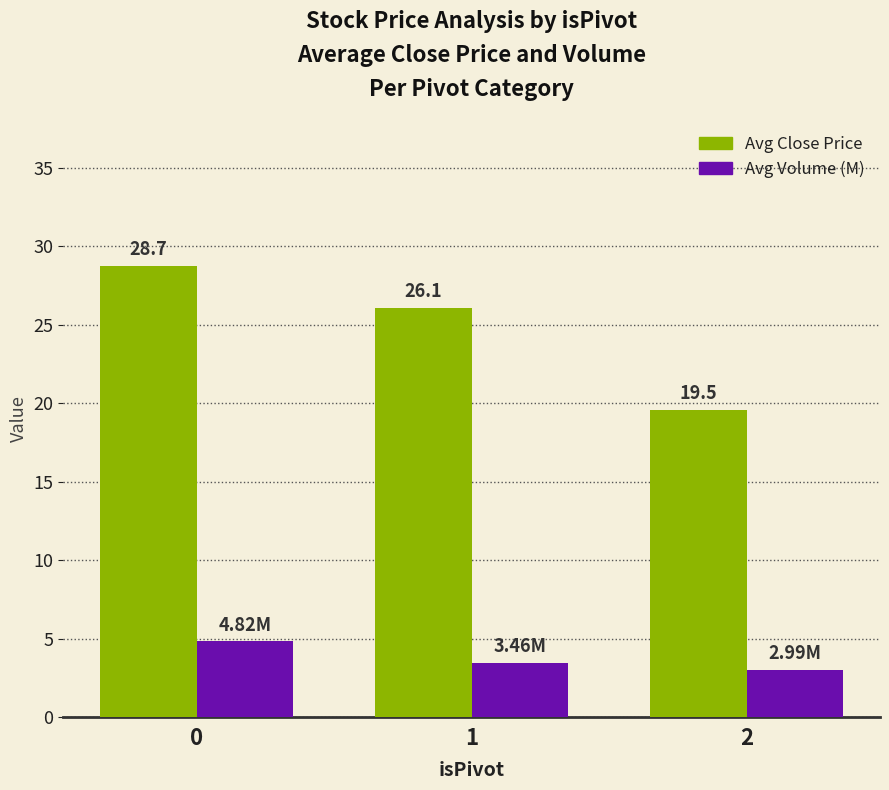

How many groups of bars are there?

3